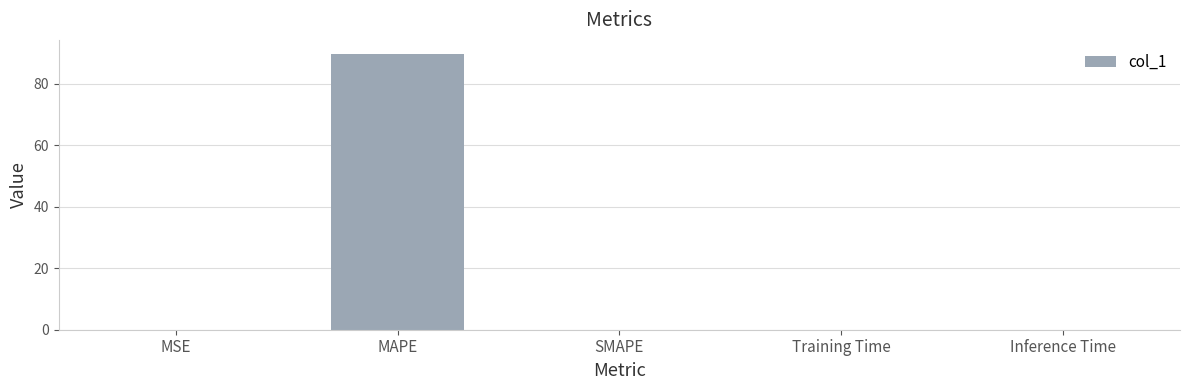

What is the sum of all values?

89.7